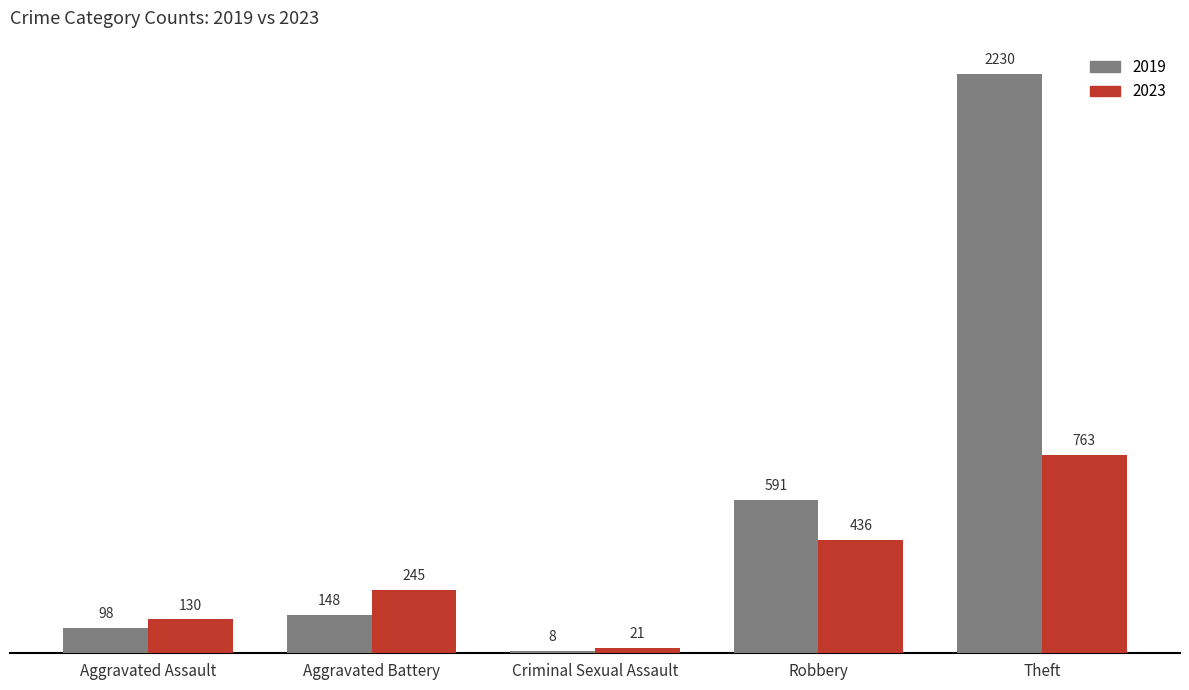

What is the sum of the 2023 values at Theft and Aggravated Battery?

1008